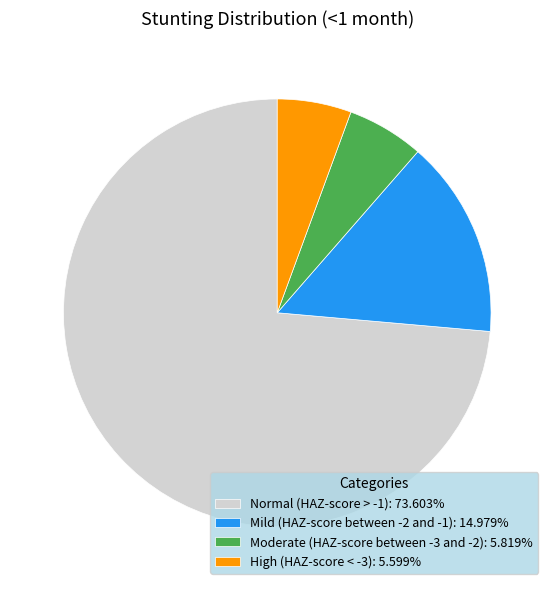

Which has a higher value, Mild (HAZ-score between -2 and -1) or Normal (HAZ-score > -1)?

Normal (HAZ-score > -1)